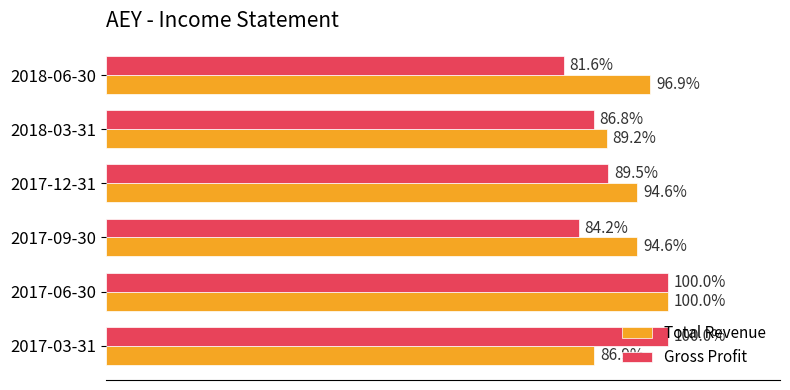

Which series has the largest total across all categories?

Total Revenue